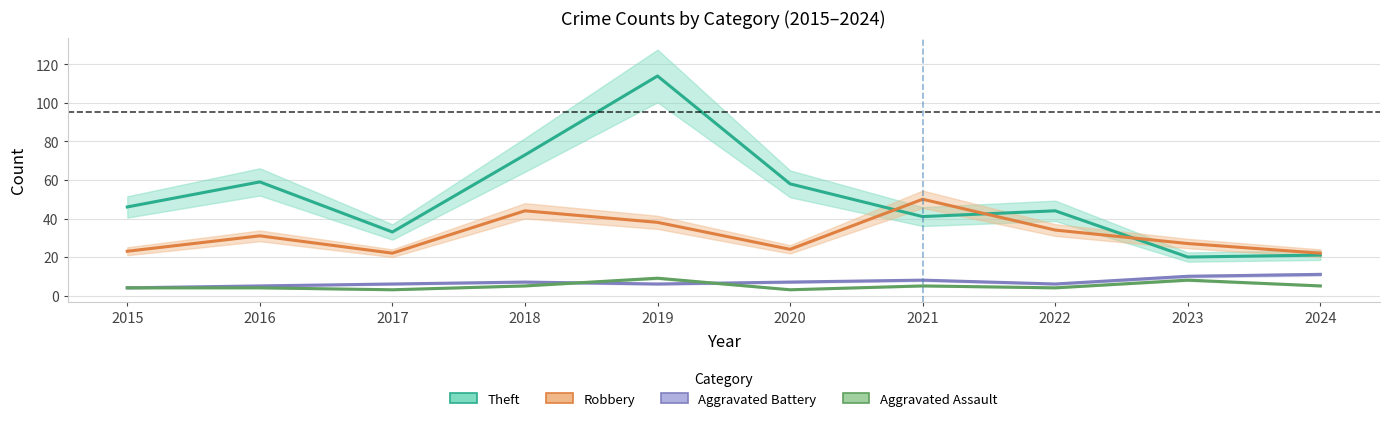

Reading left to right, list all the values displayed in this chart.

Theft: 46	59	33	73	114	58	41	44	20	21
Robbery: 23	31	22	44	38	24	50	34	27	22
Aggravated Battery: 4	5	6	7	6	7	8	6	10	11
Aggravated Assault: 4	4	3	5	9	3	5	4	8	5